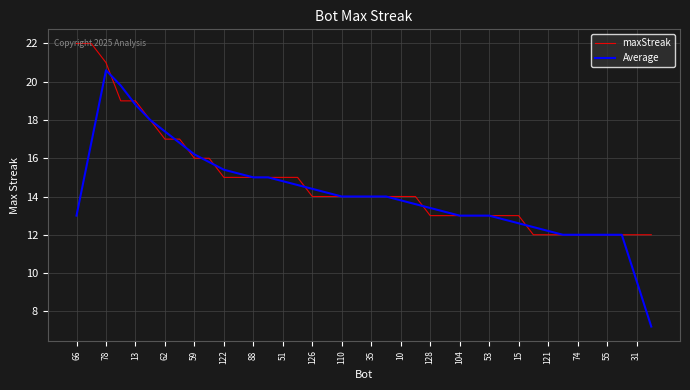

What is the minimum value shown in the chart?

7.2